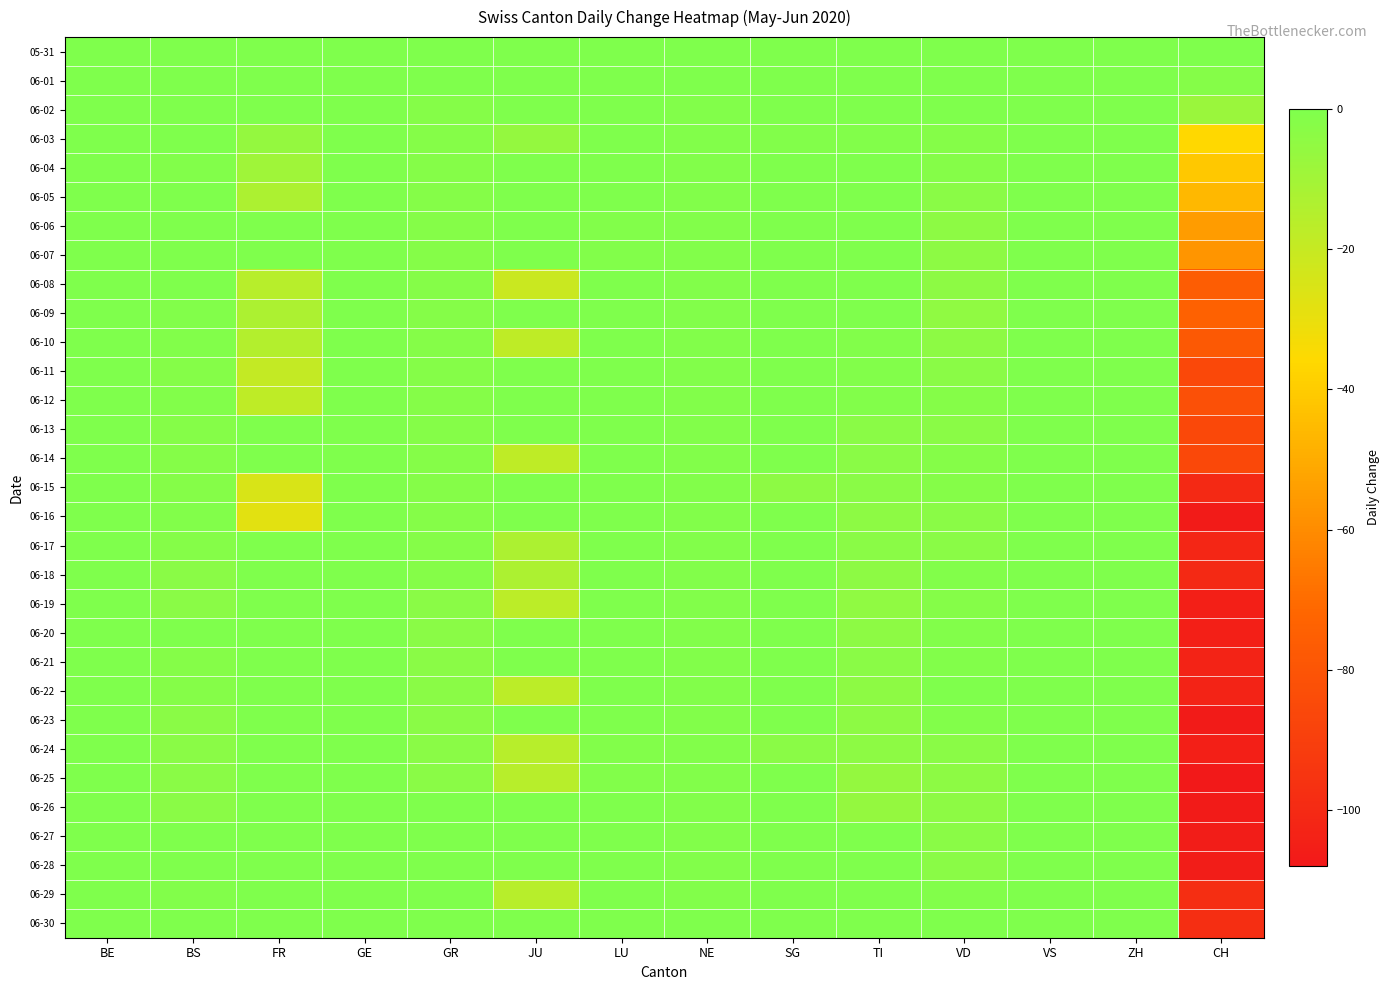

List the series in order of their peak value, lowest first.

05-31, 06-01, 06-02, 06-03, 06-04, 06-06, 06-07, 06-08, 06-10, 06-11, 06-16, 06-17, 06-18, 06-20, 06-21, 06-22, 06-23, 06-24, 06-25, 06-26, 06-27, 06-28, 06-29, 06-30, 06-05, 06-12, 06-13, 06-14, 06-15, 06-09, 06-19